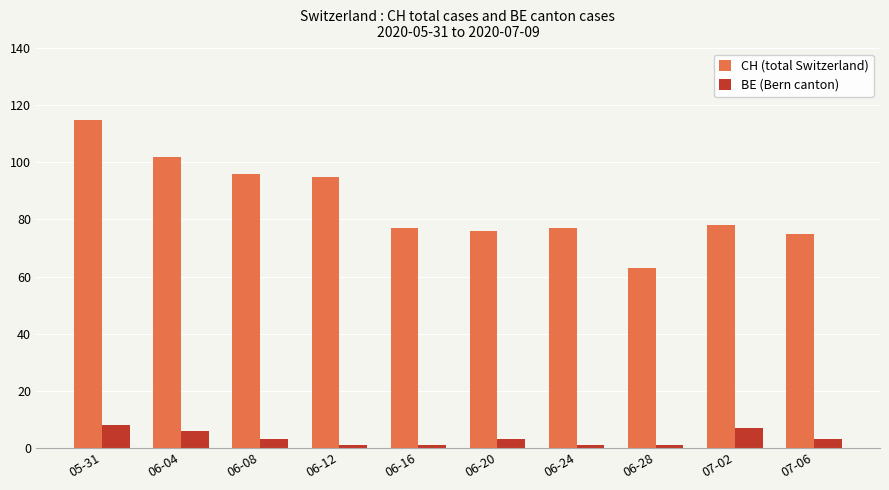

What is the greatest value displayed?

115